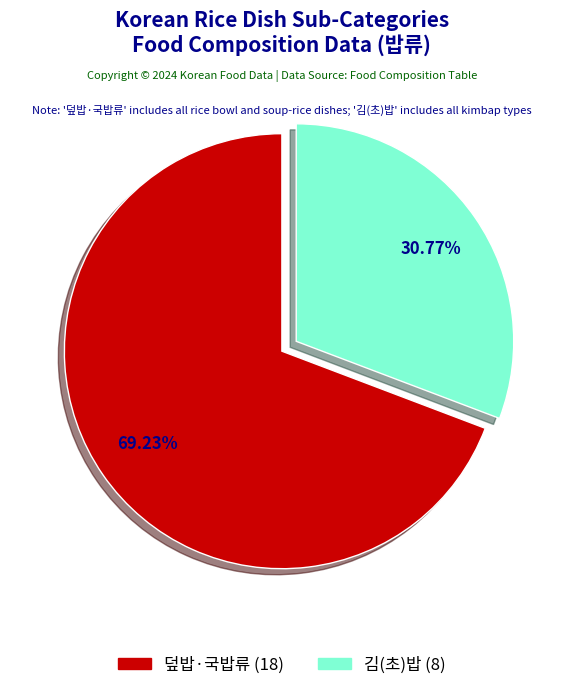

How many slices are in this pie chart?

2